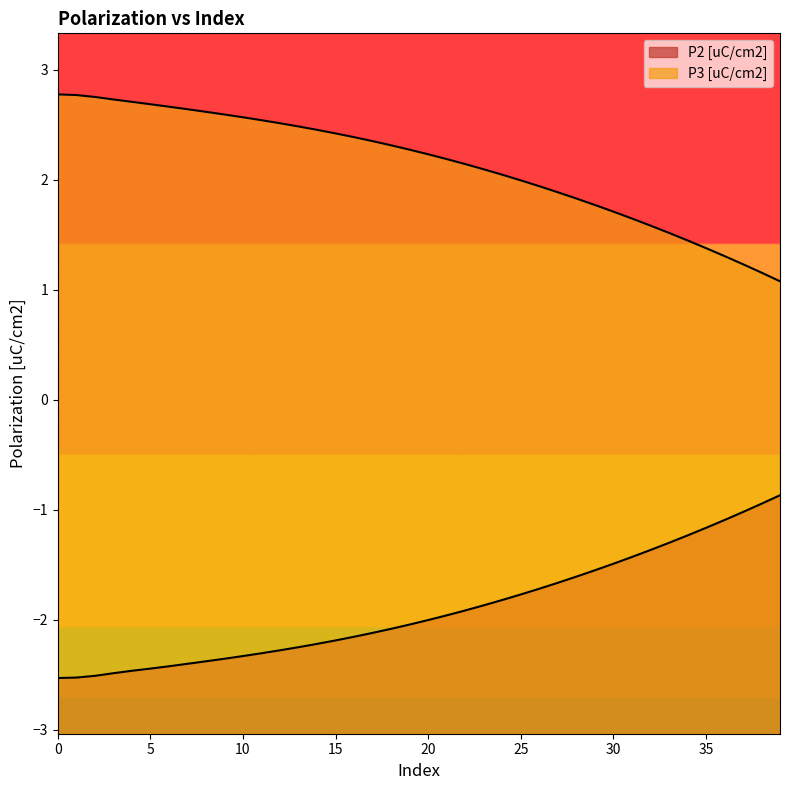

What is the value of the P2 [uC/cm2] point at the 27th from the left?

-1.7